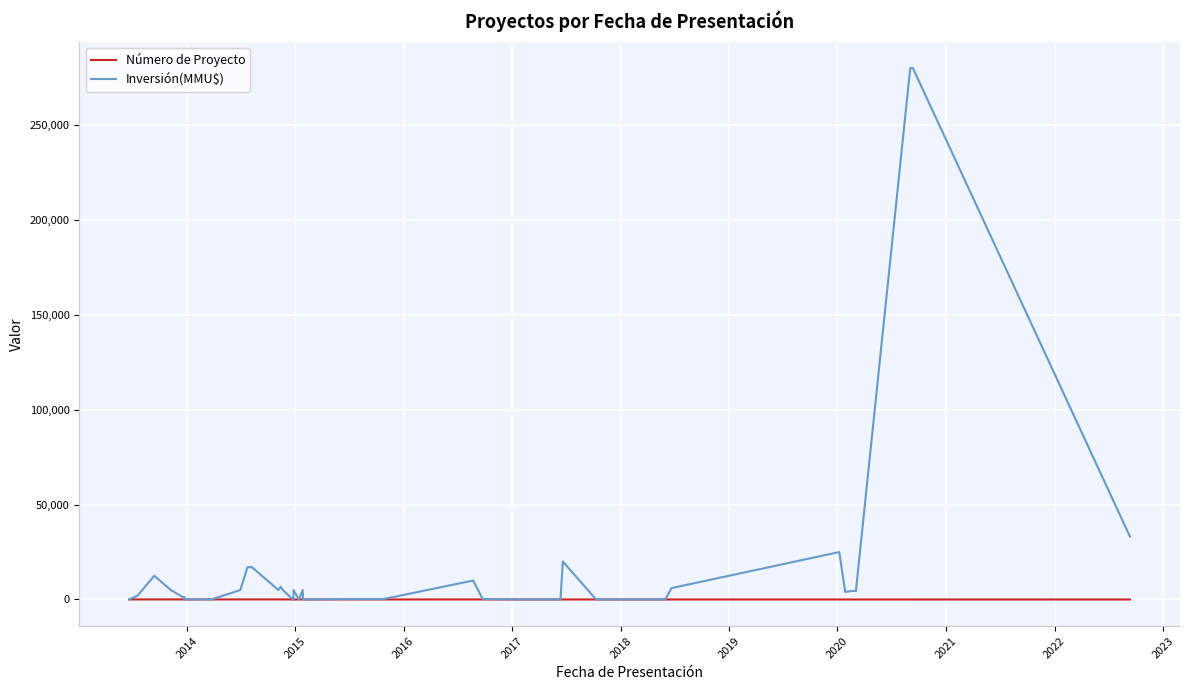

At how many categories does at least one series exceed 229756?

2